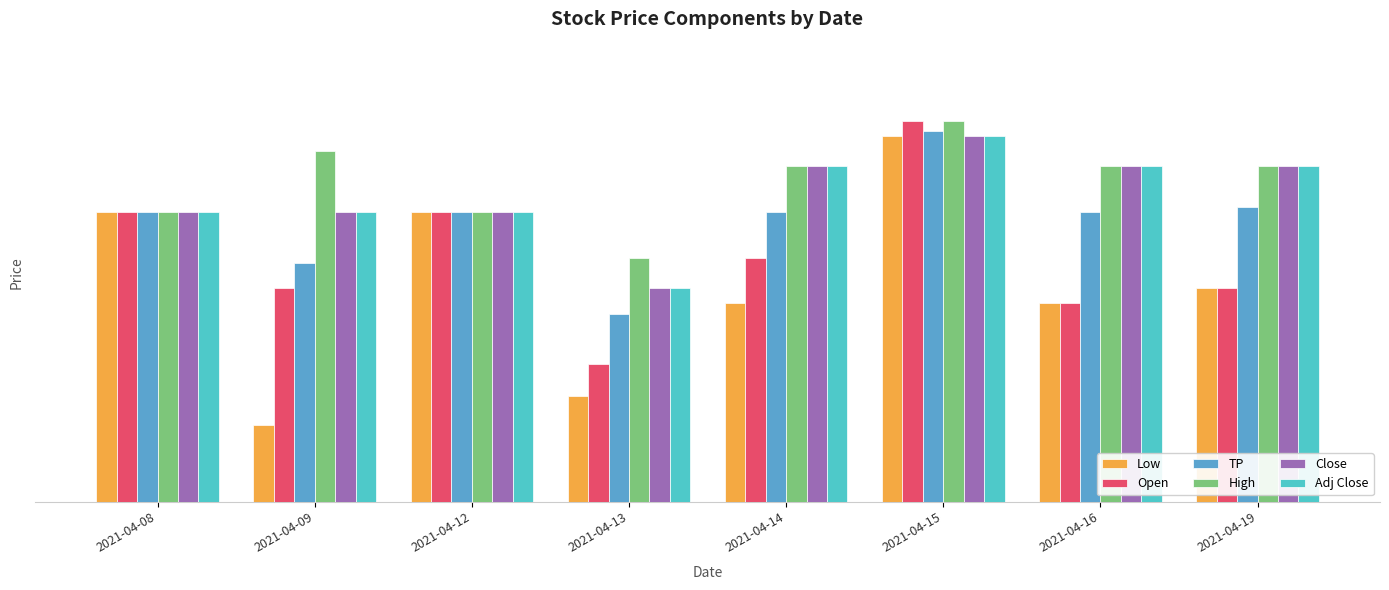

How many Open values are between 9 and 10?

8